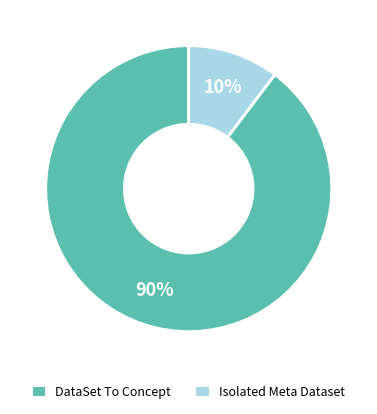

Count the number of slices in the pie.

2